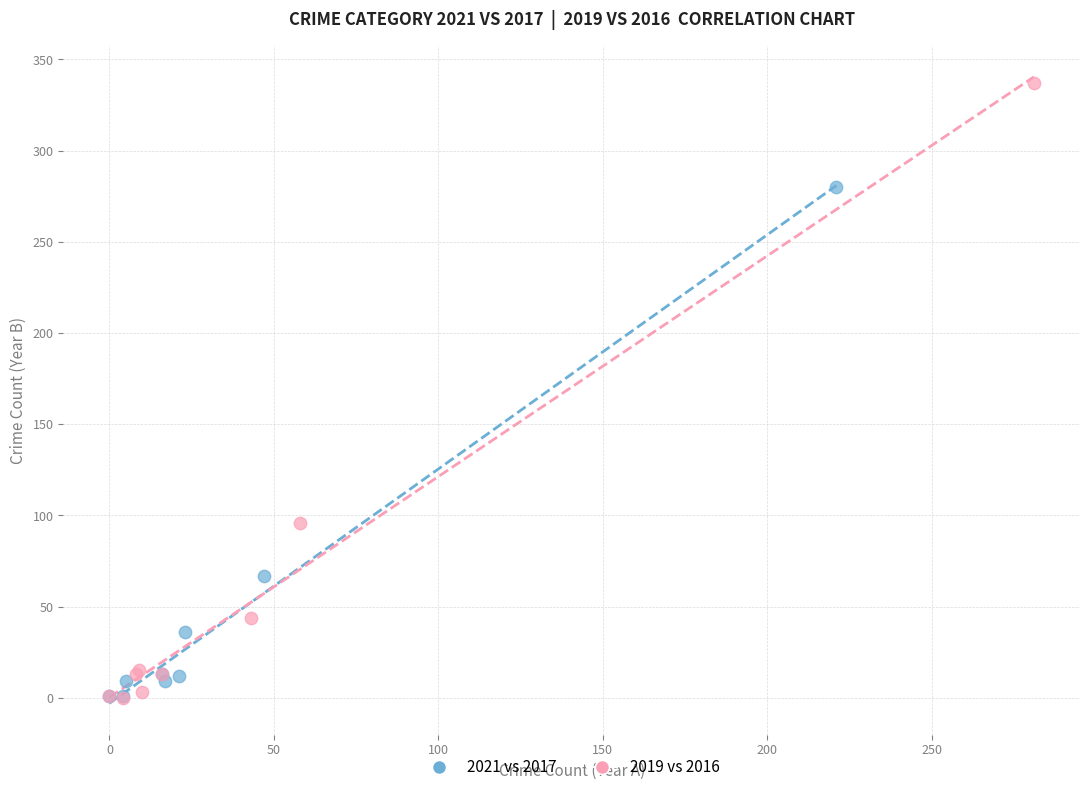

Which series reaches the maximum Y coordinate?

2019 vs 2016